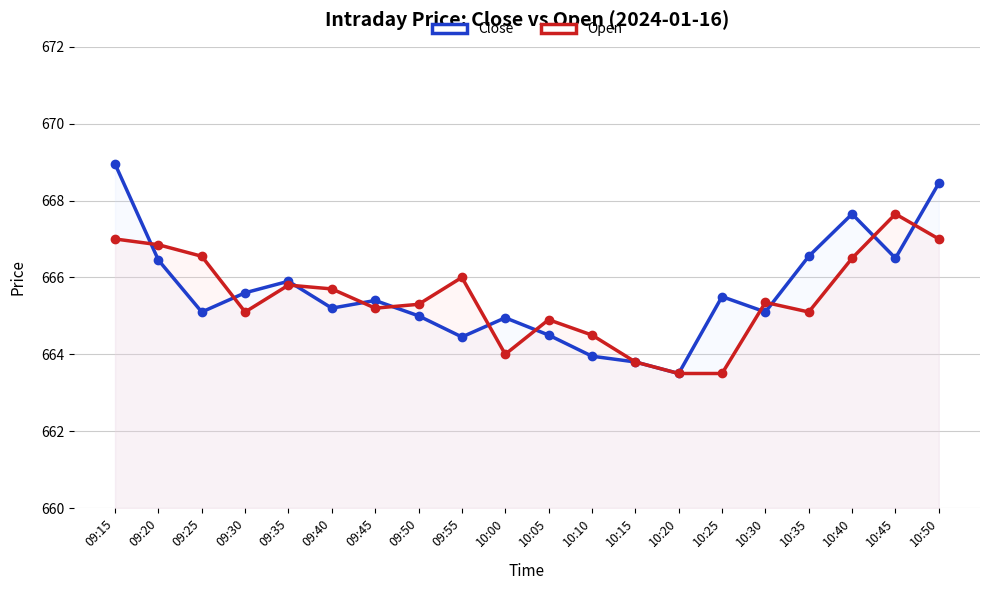

Between 10:30 and 10:35, which series saw the biggest shift?

Close